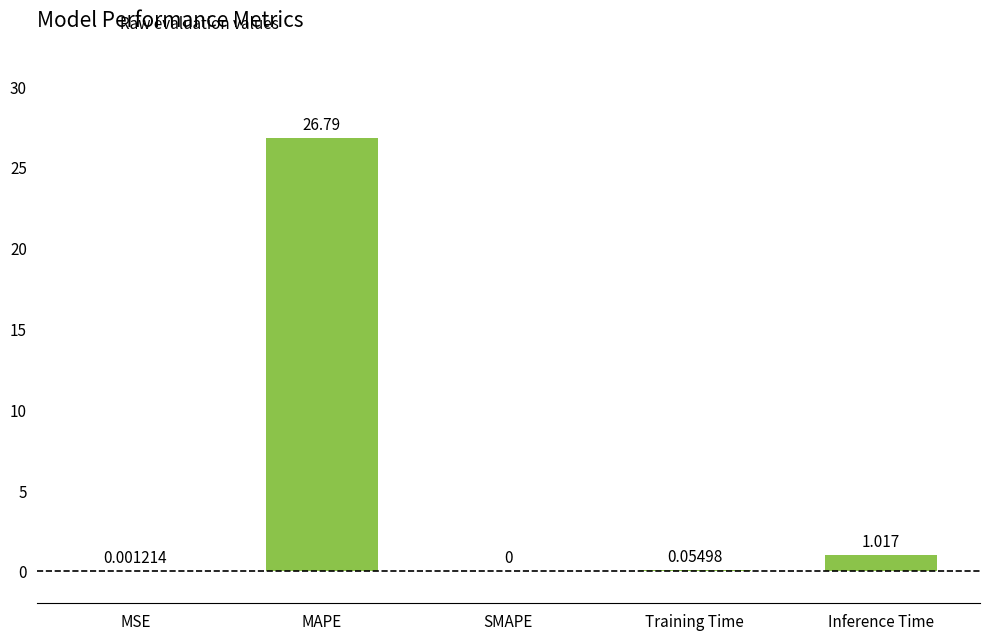

Which has a higher value, MSE or Training Time?

Training Time